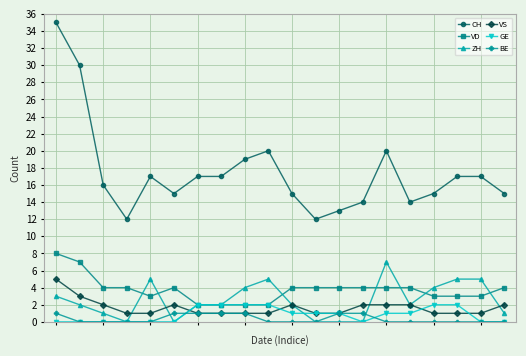

True or false: VD and VS intersect in this chart.

False